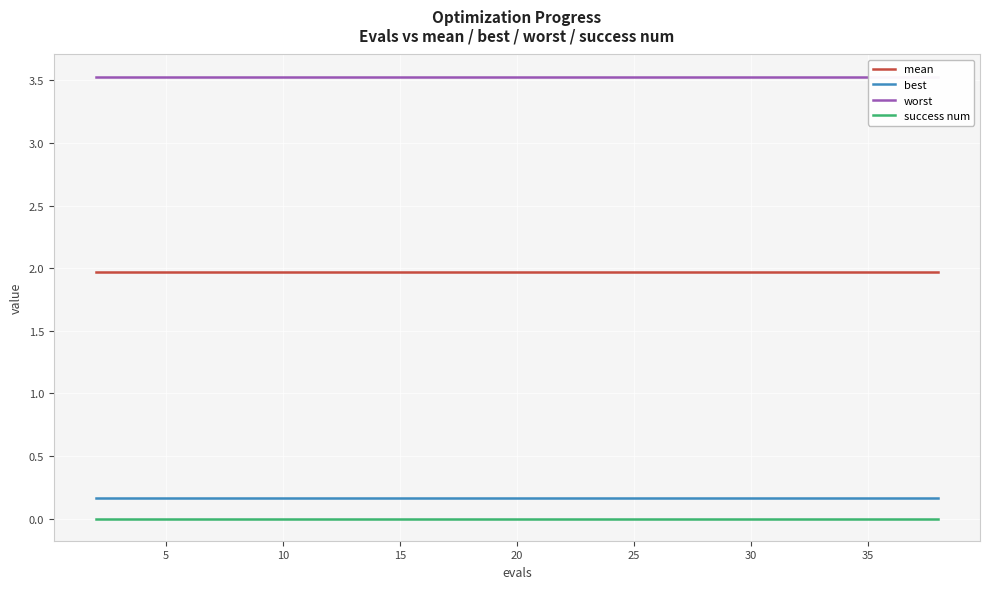

What are all the series names shown in the legend?

mean, best, worst, success num